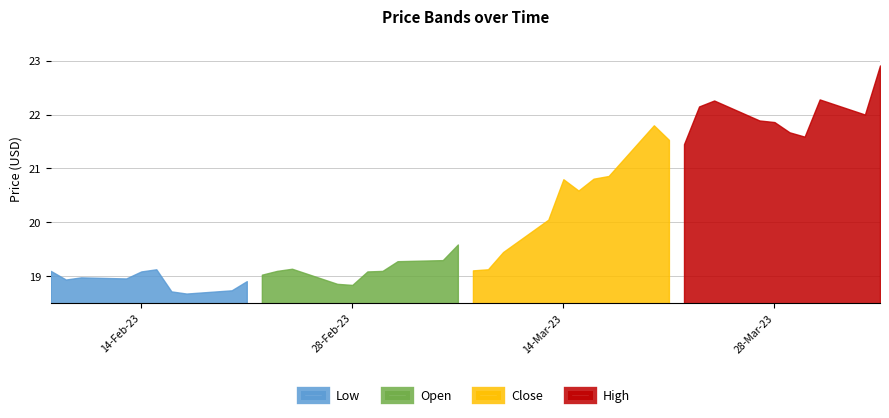

True or false: close and high intersect in this chart.

False